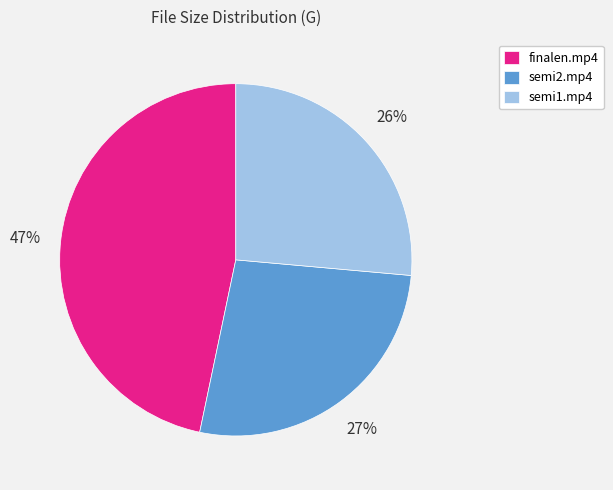

Between finalen.mp4 and semi1.mp4, which is larger?

finalen.mp4